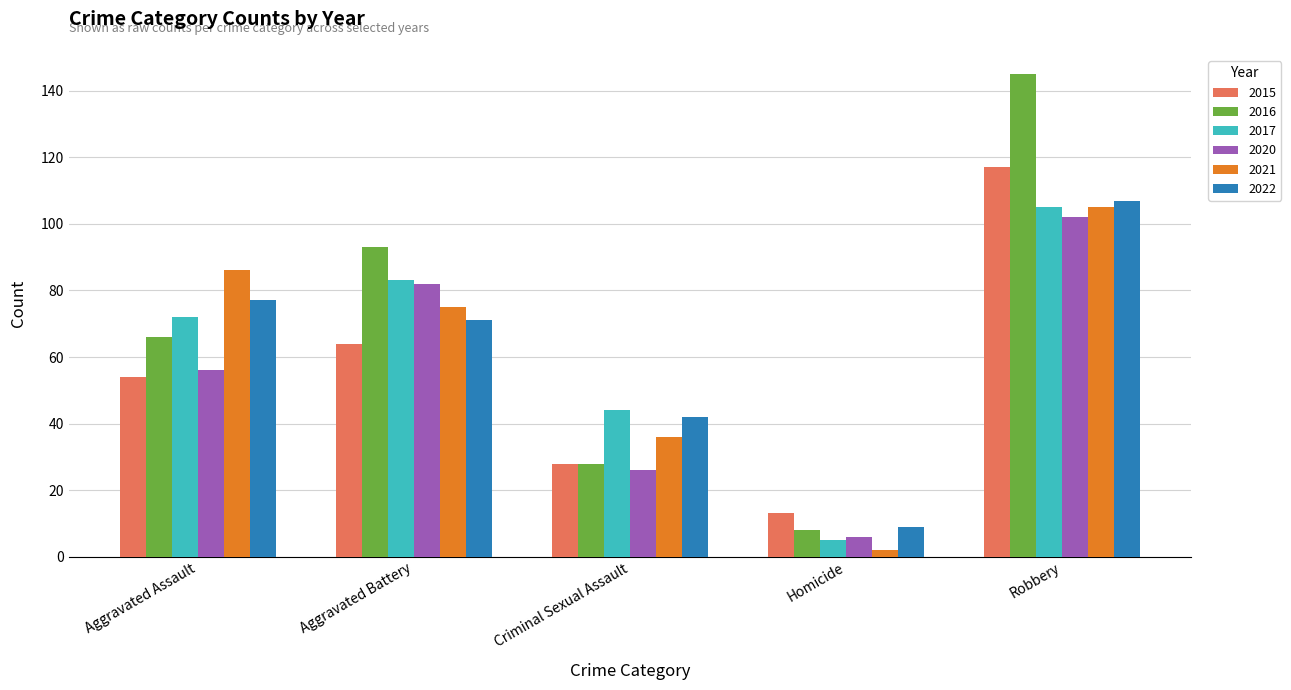

Is it true that 2020 equals 82 at Aggravated Battery?

True